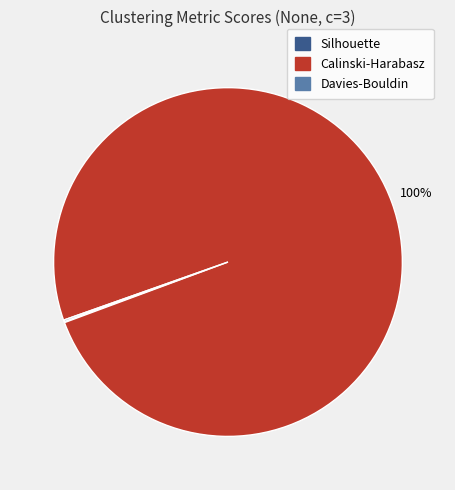

What percentage is the Calinski-Harabasz slice, to the nearest percent?

100%